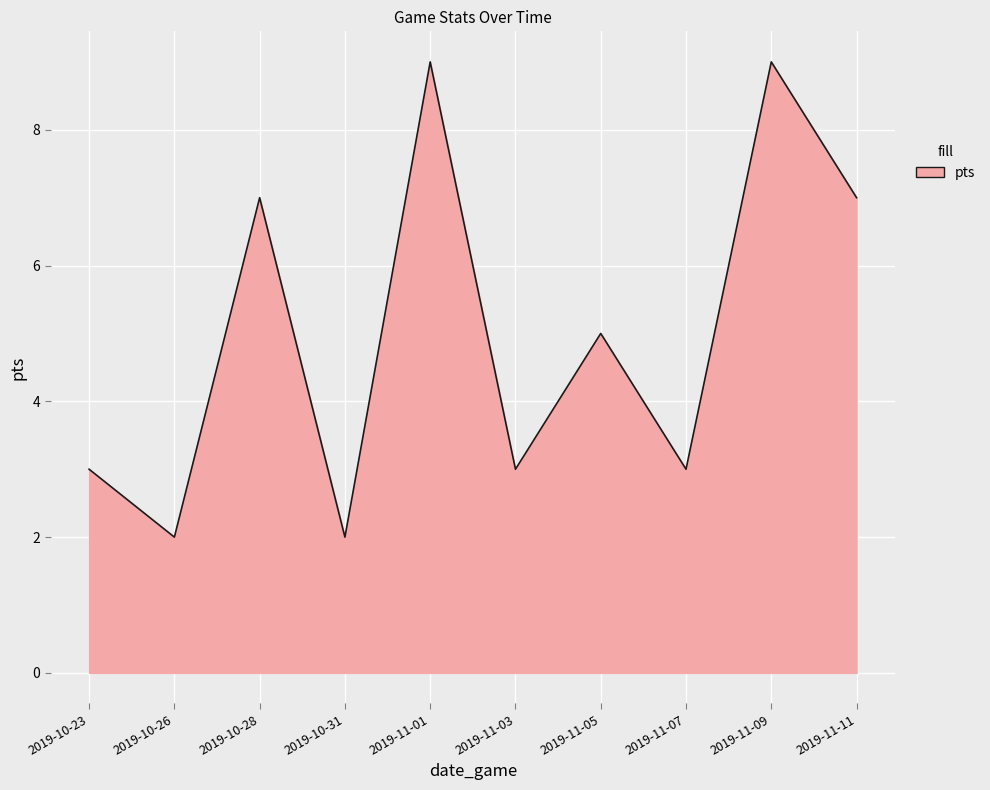

What is the change in value from 2019-11-03 to 2019-11-11?

+4